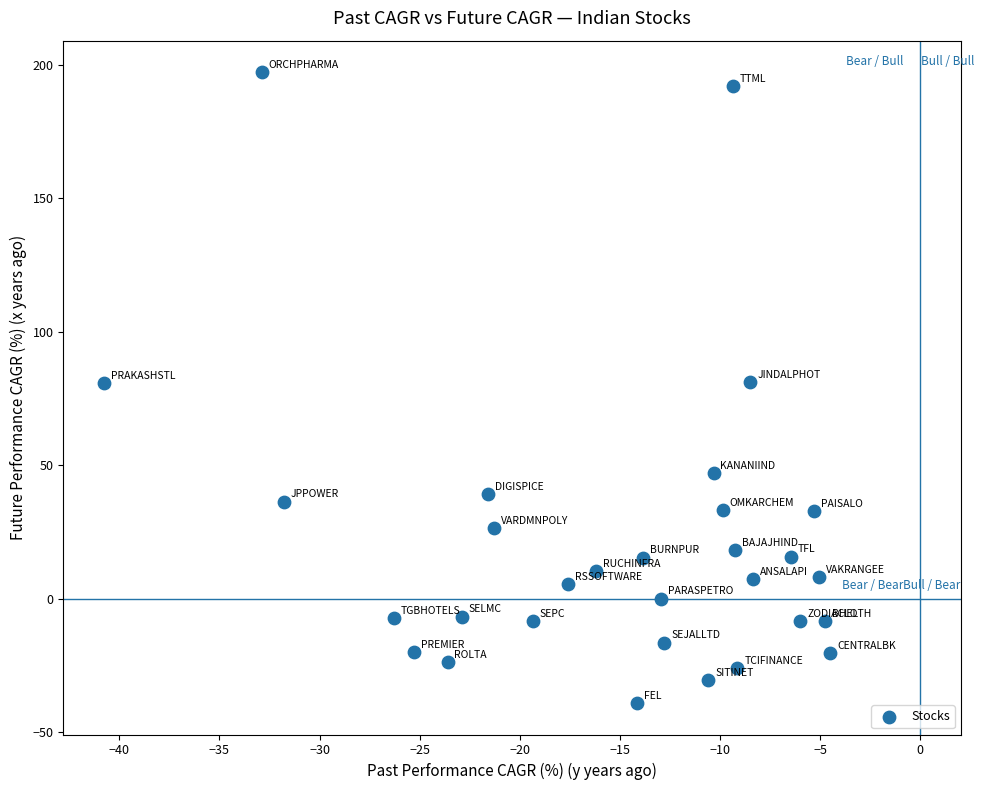

What is the range of Y values (max minus min)?

236.5